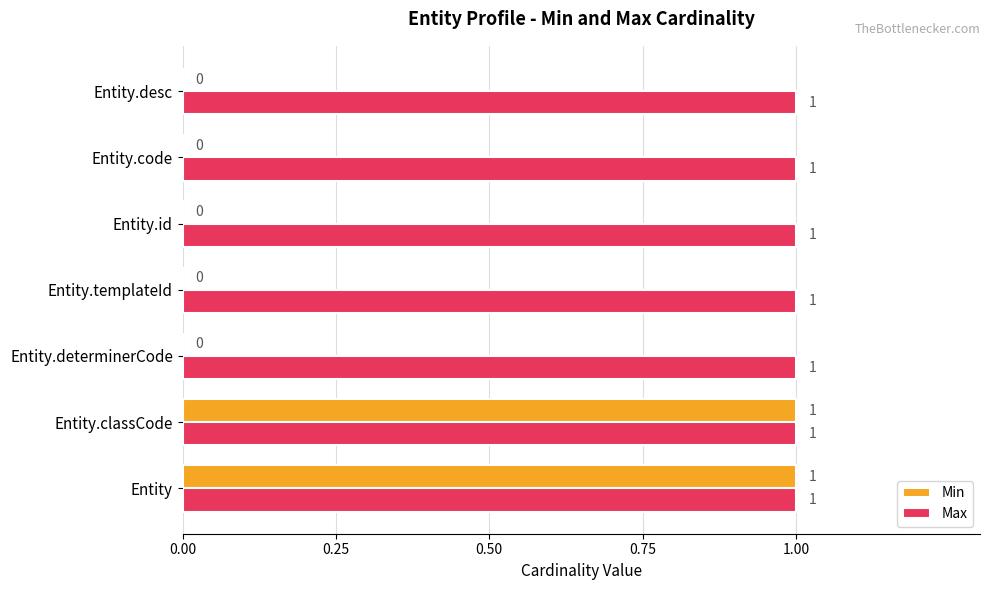

Which series has the largest total across all categories?

Max